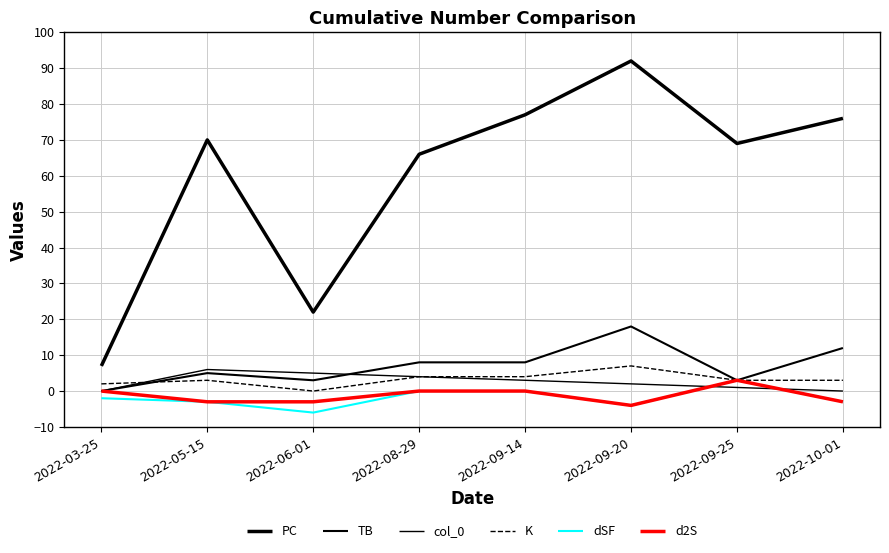

What are all the series names shown in the legend?

PC, TB, col_0, K, dSF, d2S